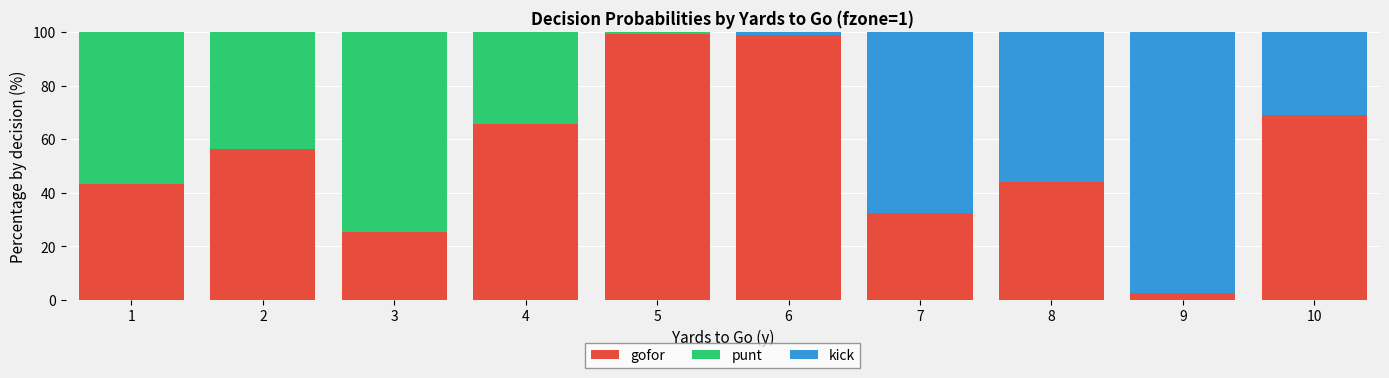

What is the approximate value of gofor at 9?

2.6